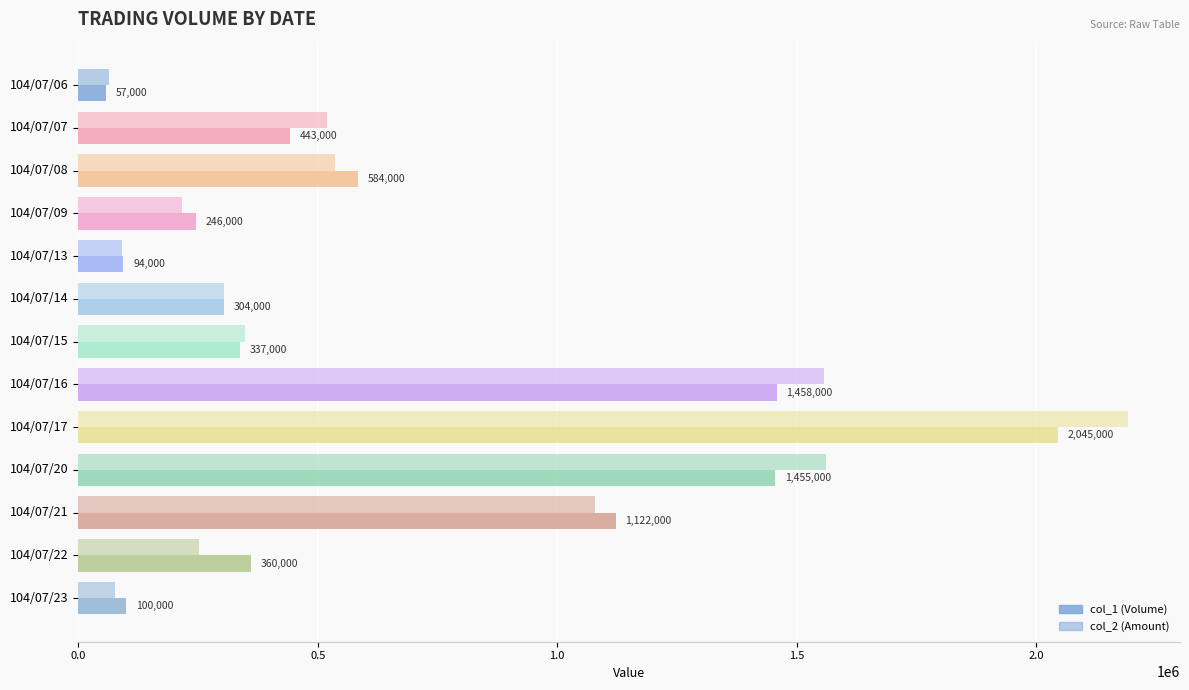

What is the greatest value displayed?

2191090